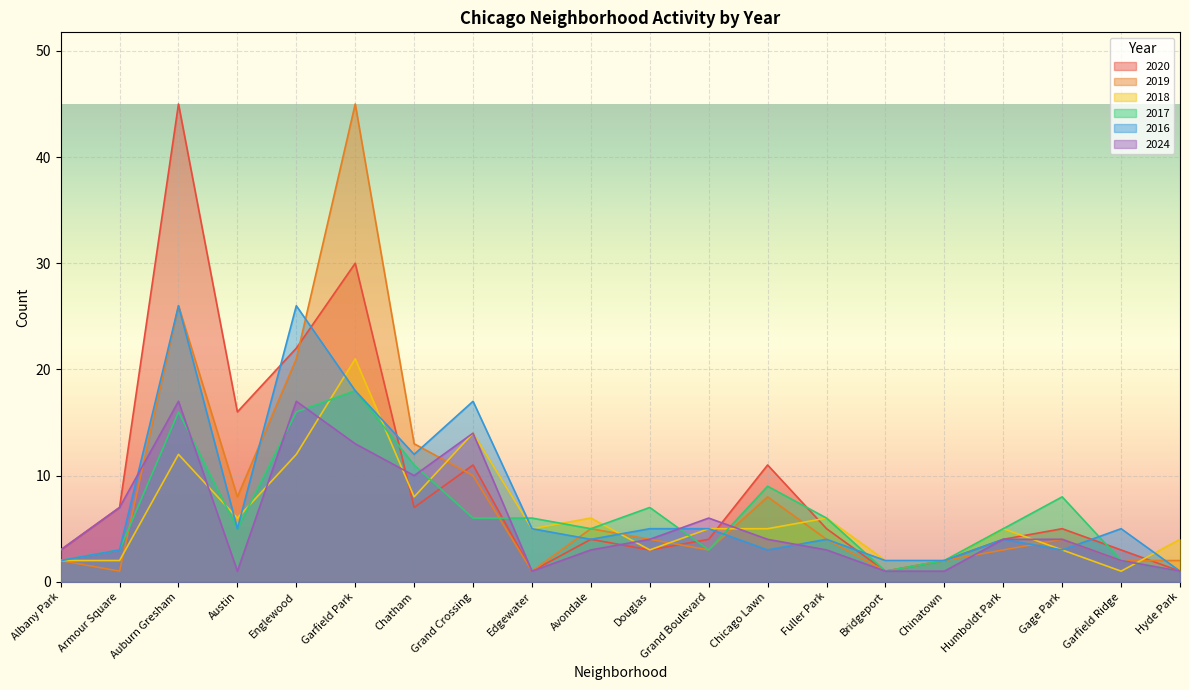

Rank the series at Avondale from lowest to highest value.

2024, 2020, 2016, 2019, 2017, 2018